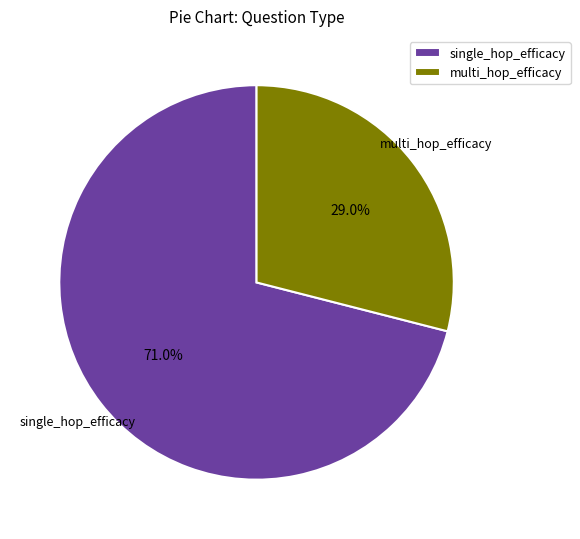

To the nearest percent, what is the average slice percentage?

50%